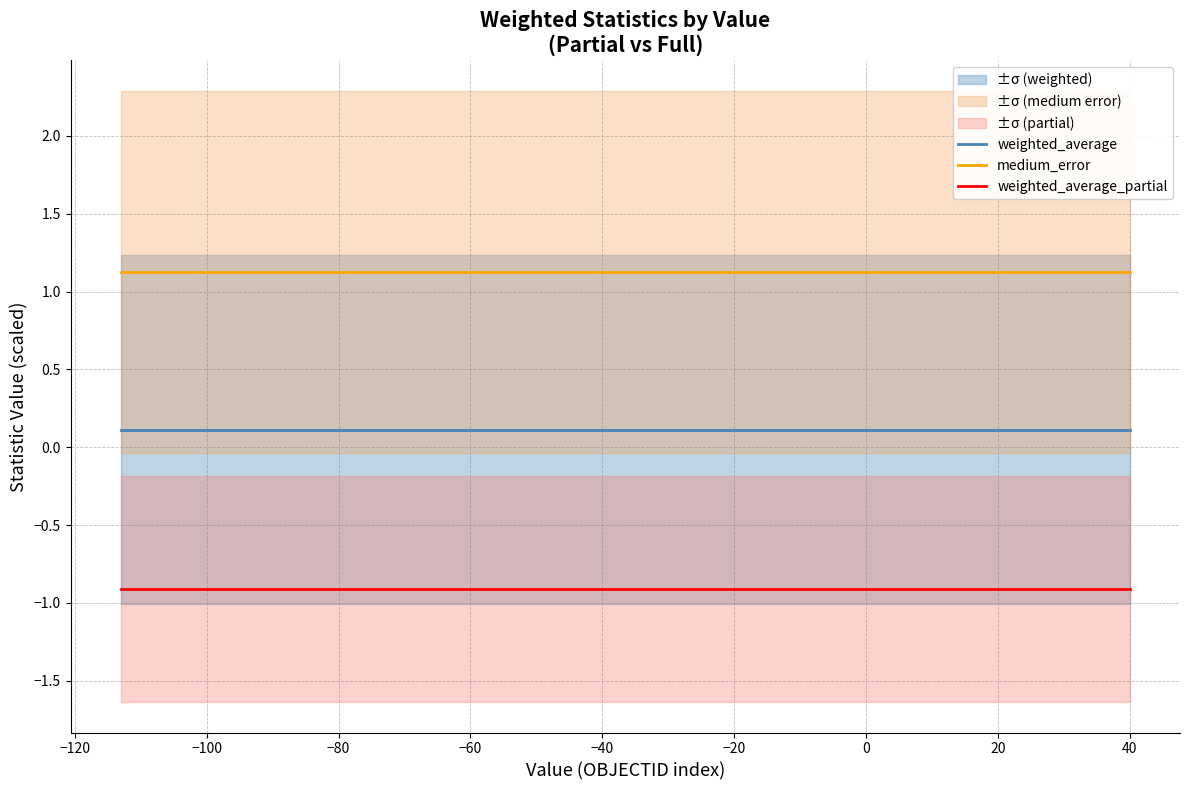

True or false: weighted_average_partial and weighted_average intersect in this chart.

False